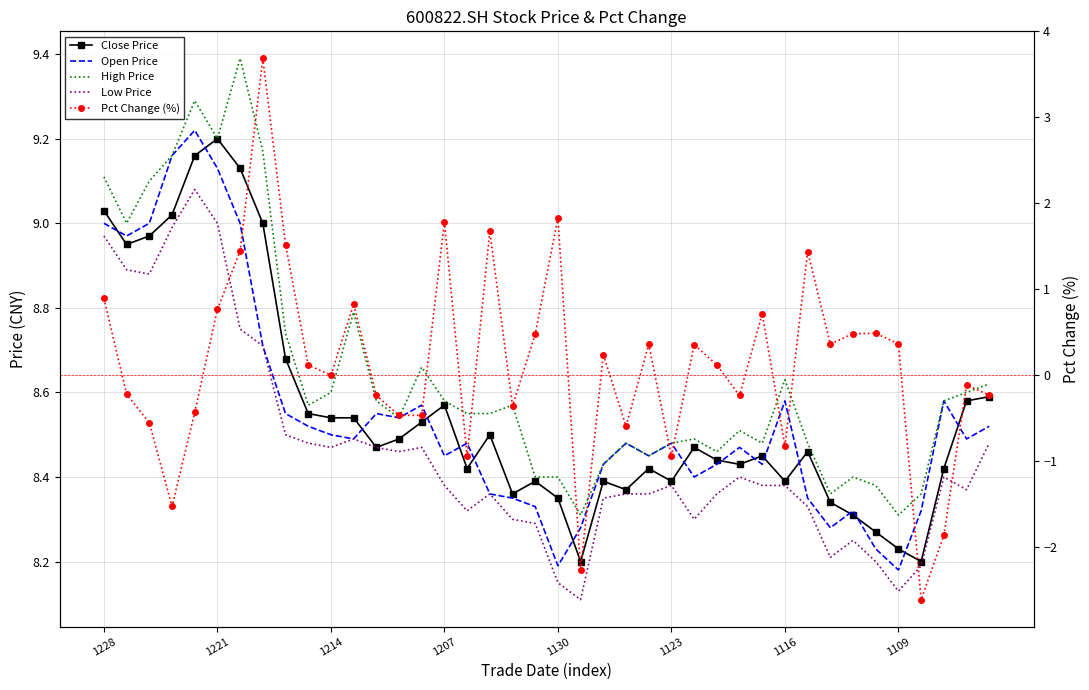

What are all the series names shown in the legend?

Close Price, Open Price, High Price, Low Price, Pct Change (%)